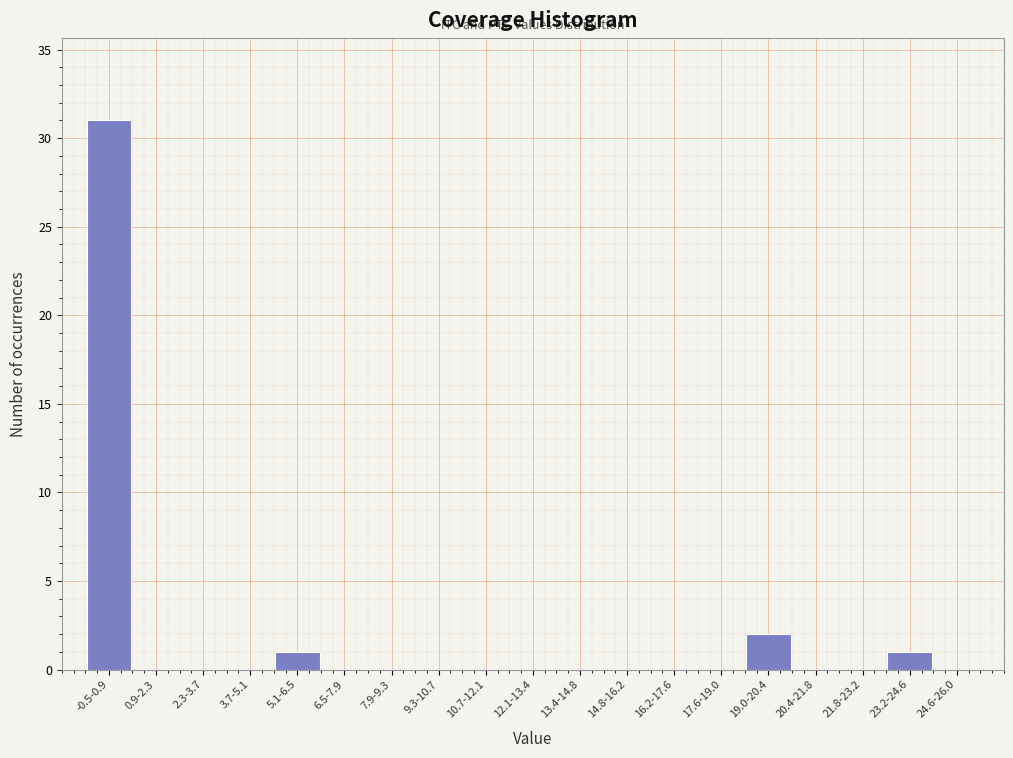

Reading right to left, list all the values displayed in this chart.

24.6-26.0=0	23.2-24.6=1	21.8-23.2=0	20.4-21.8=0	19.0-20.4=2	17.6-19.0=0	16.2-17.6=0	14.8-16.2=0	13.4-14.8=0	12.1-13.4=0	10.7-12.1=0	9.3-10.7=0	7.9-9.3=0	6.5-7.9=0	5.1-6.5=1	3.7-5.1=0	2.3-3.7=0	0.9-2.3=0	-0.5-0.9=31